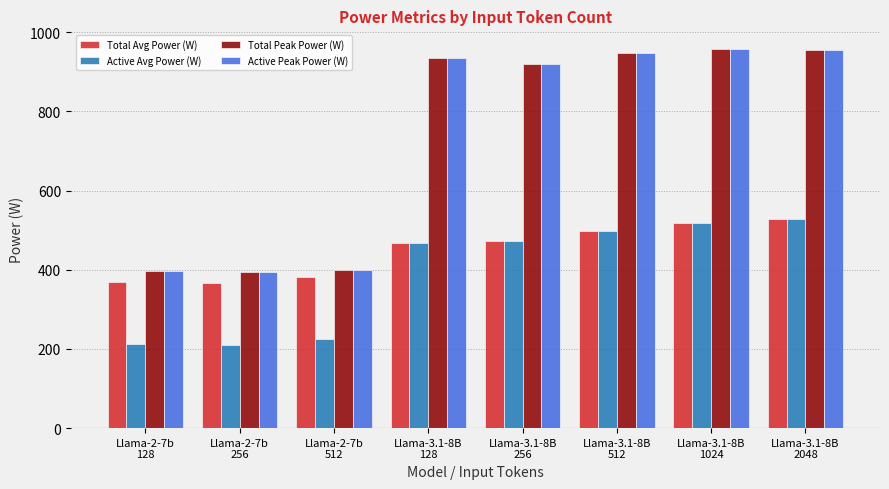

Does the chart contain stacked bars?

No